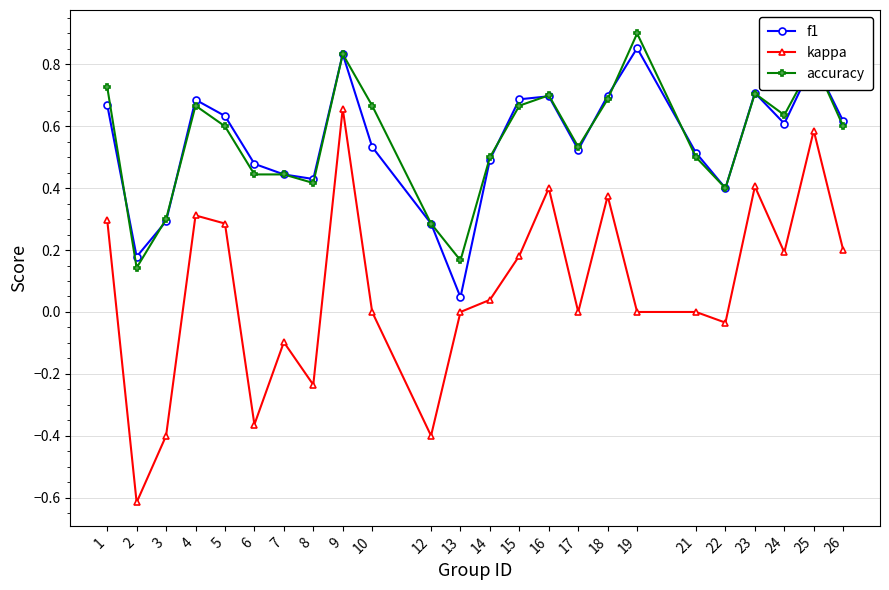

Where is f1 nearest to the value 0?

13